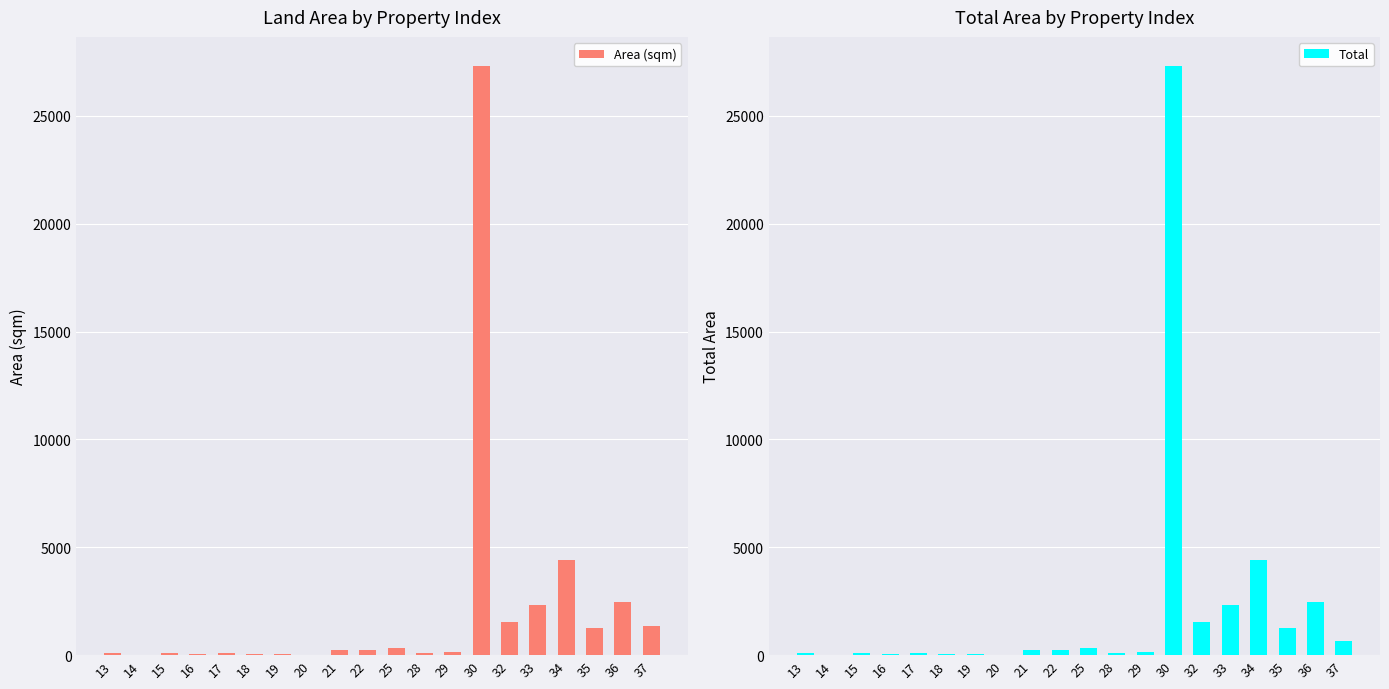

How many values in the Total series are below 236?

10